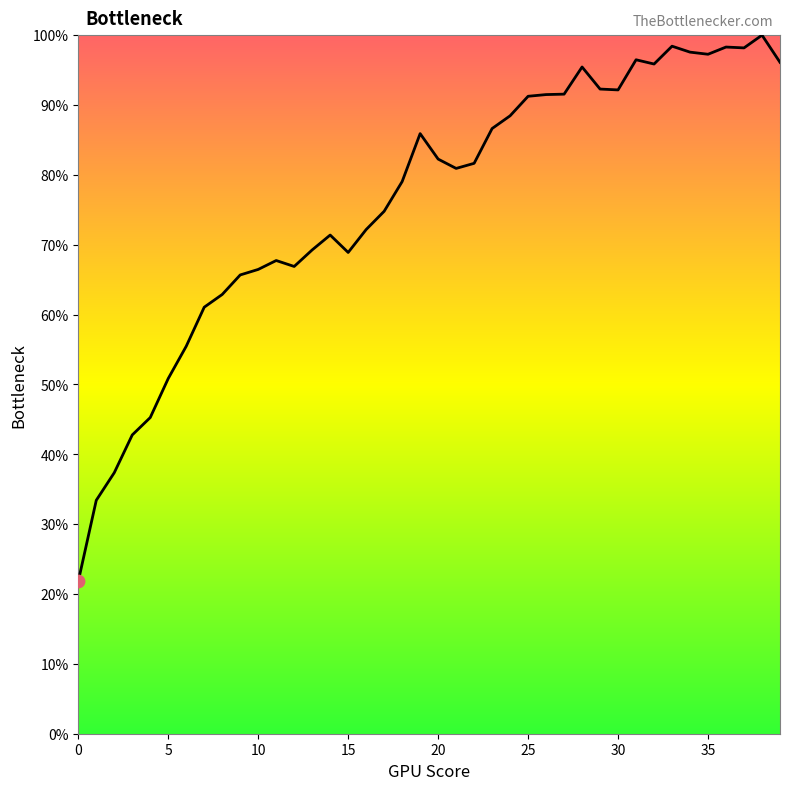

What is the difference between the maximum and minimum values?

78.2